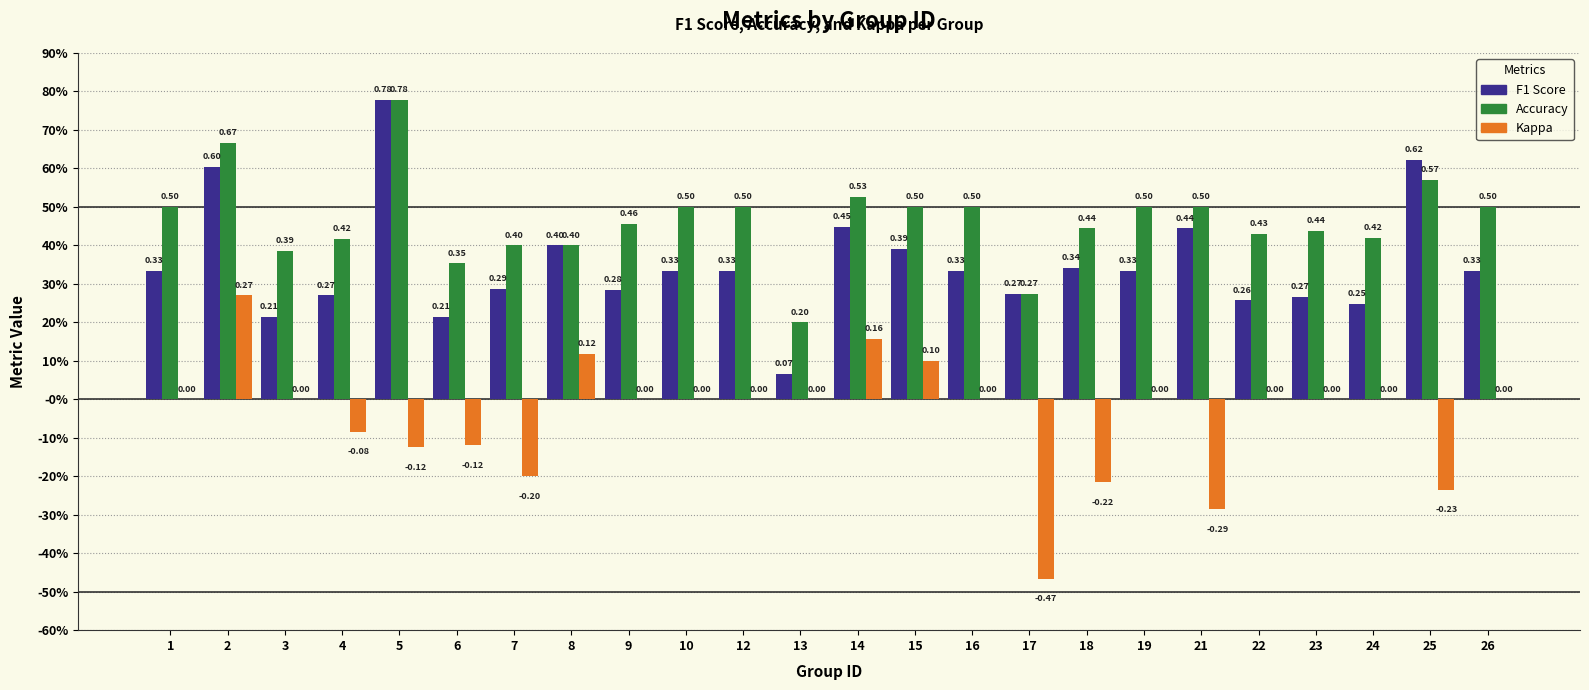

Are the bars grouped side by side (vs. stacked)?

Yes